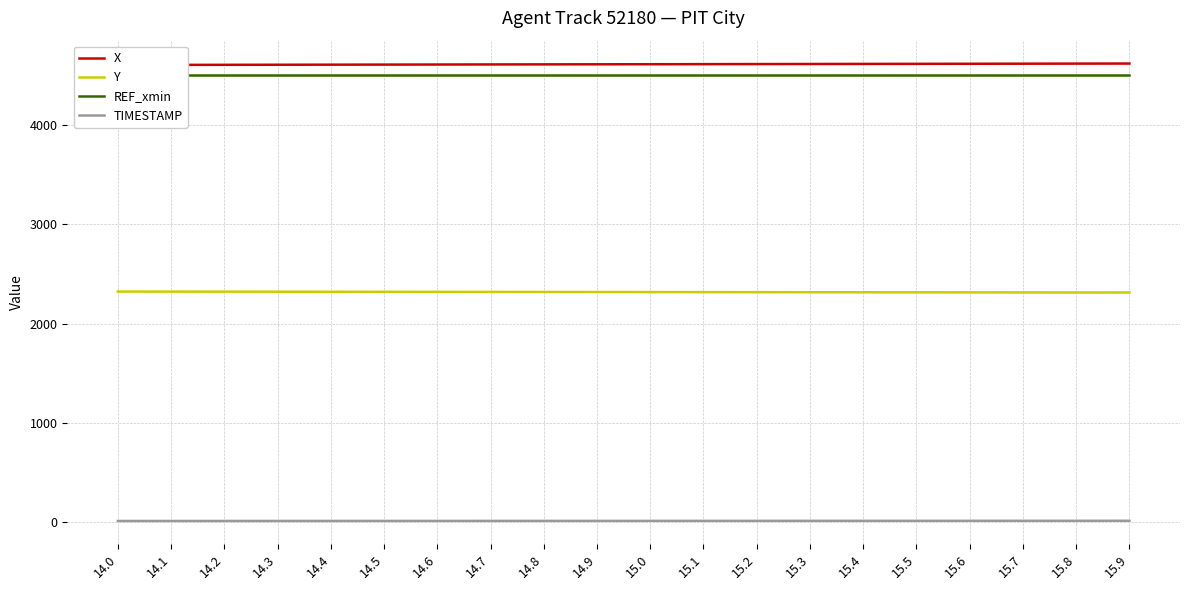

What position from the right is 14.8?

12